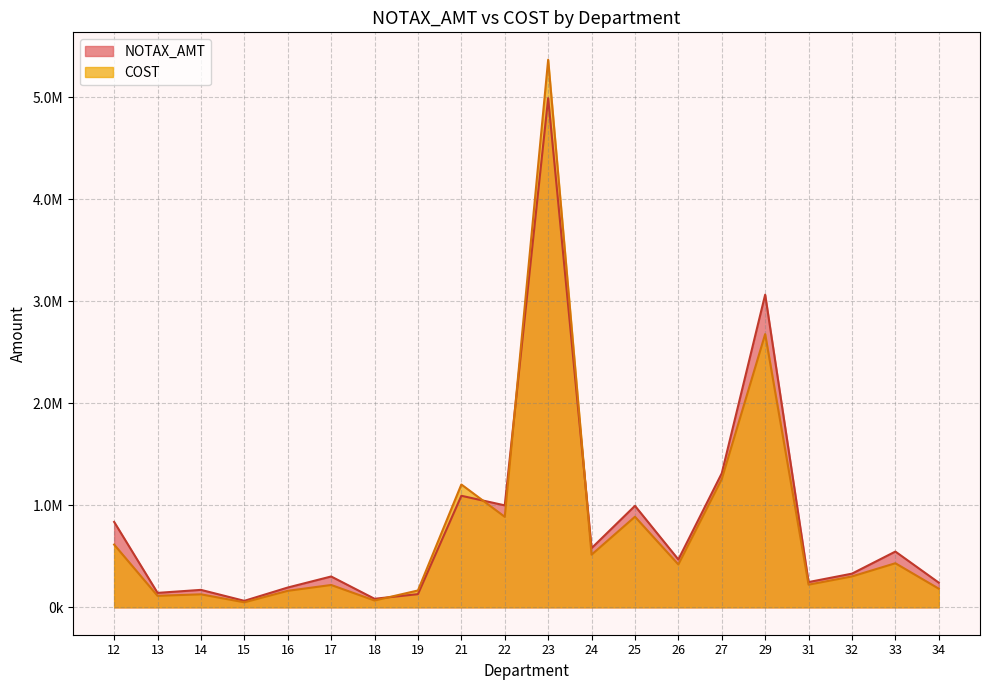

Which has a higher value, 32 or 13?

32